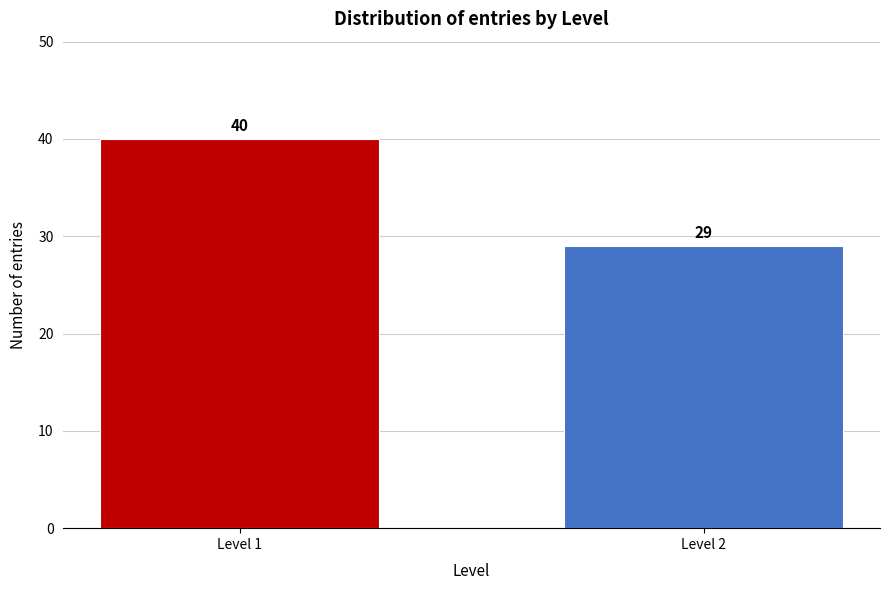

Reading left to right, what are all the values shown in this chart?

40	29